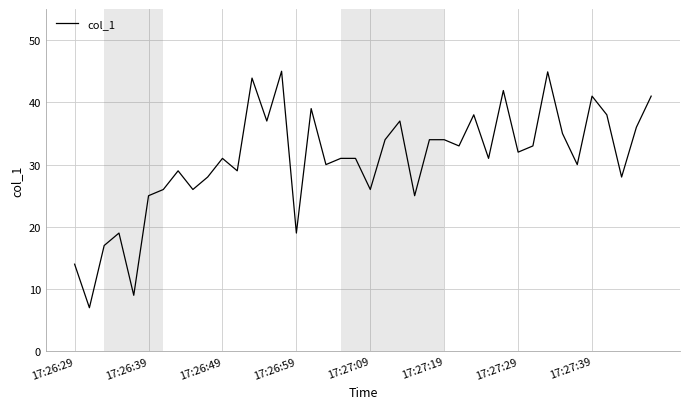

True or false: there are more than 2 points higher than both neighbors.

True